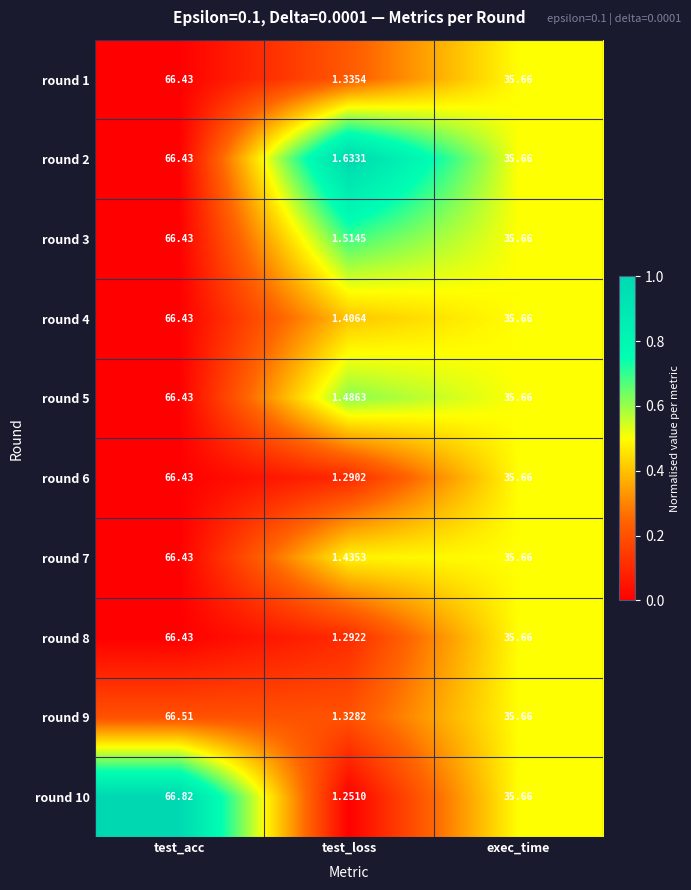

Where does the round 8 series first go above 35?

test_acc